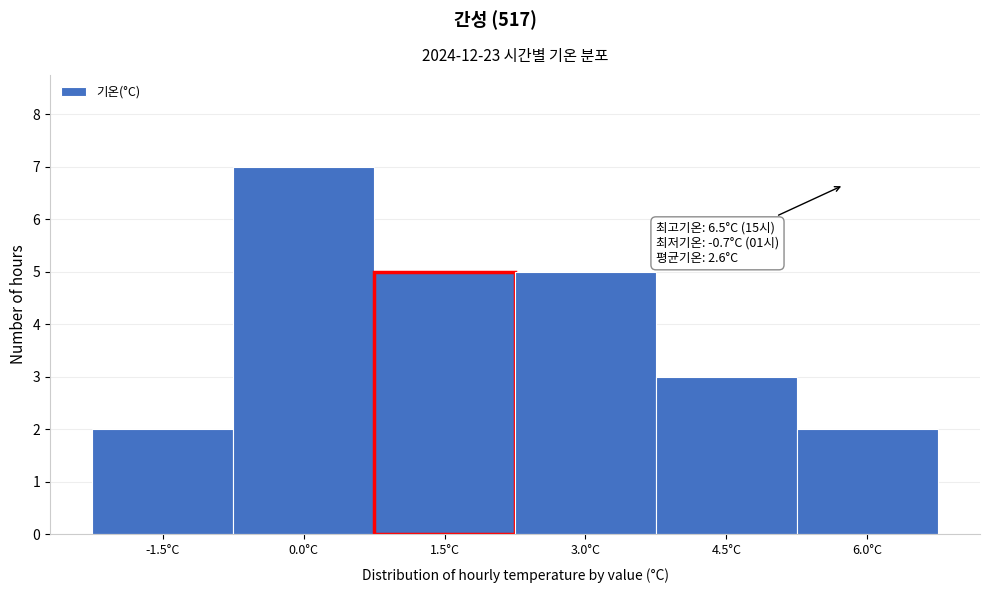

Reading left to right, list all the values displayed in this chart.

2	7	5	5	3	2